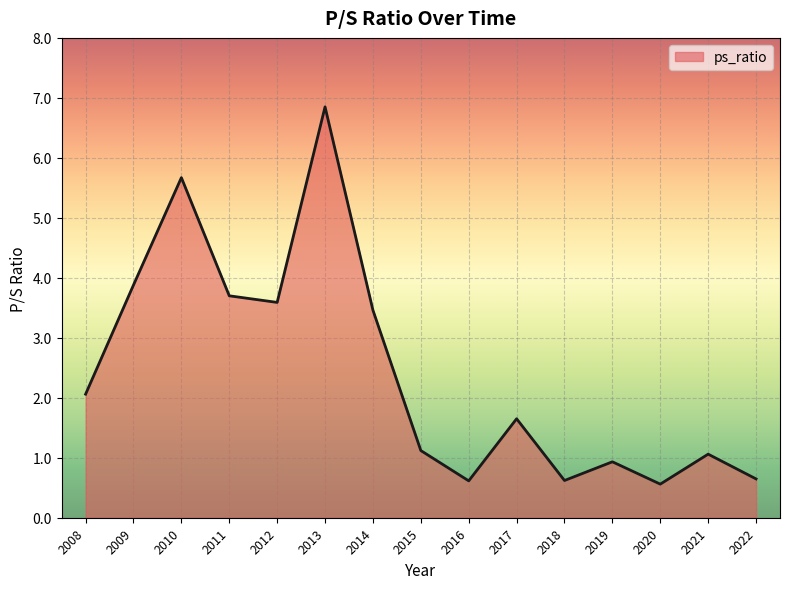

What is the minimum value shown in the chart?

0.6